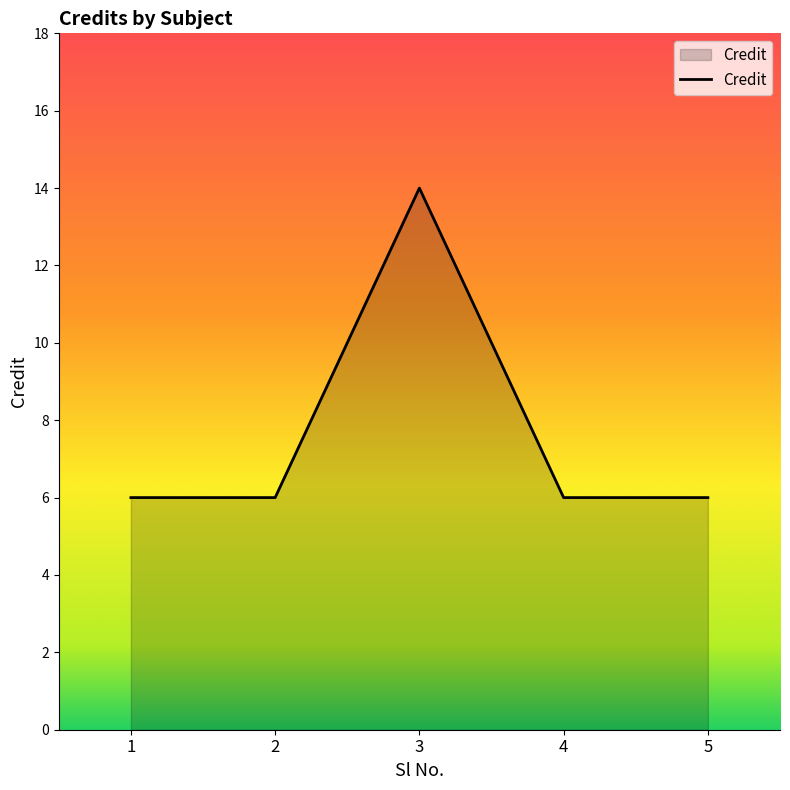

The chart shows a value of 10 at 1. True or false?

False